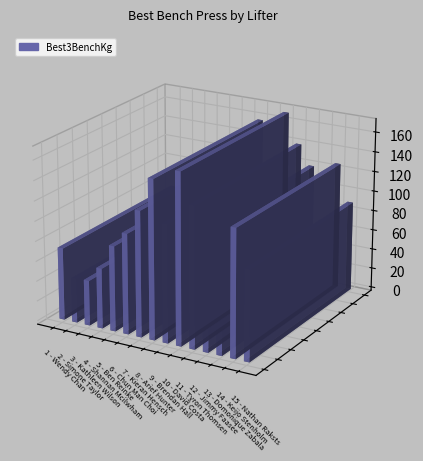

The value at Keijo Stenholm is 127. True or false?

True